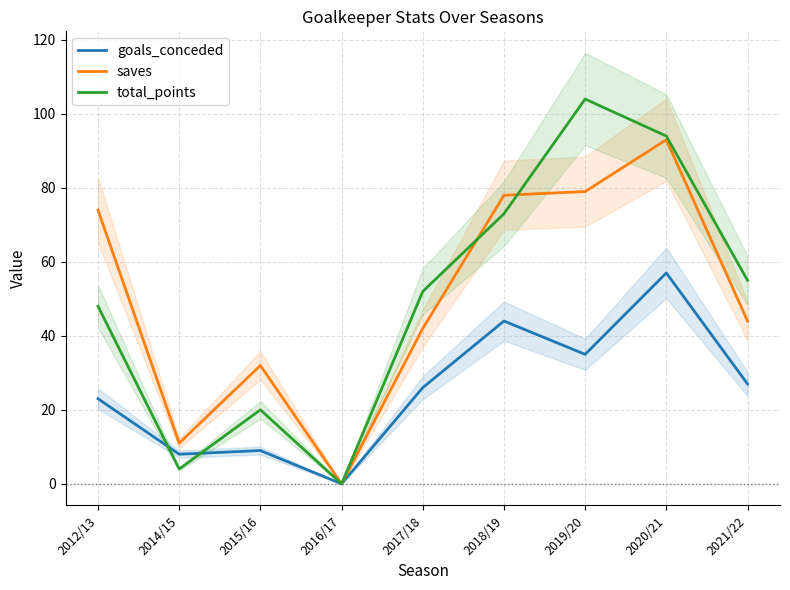

True or false: goals_conceded has a value of 23 at 2016/17.

False